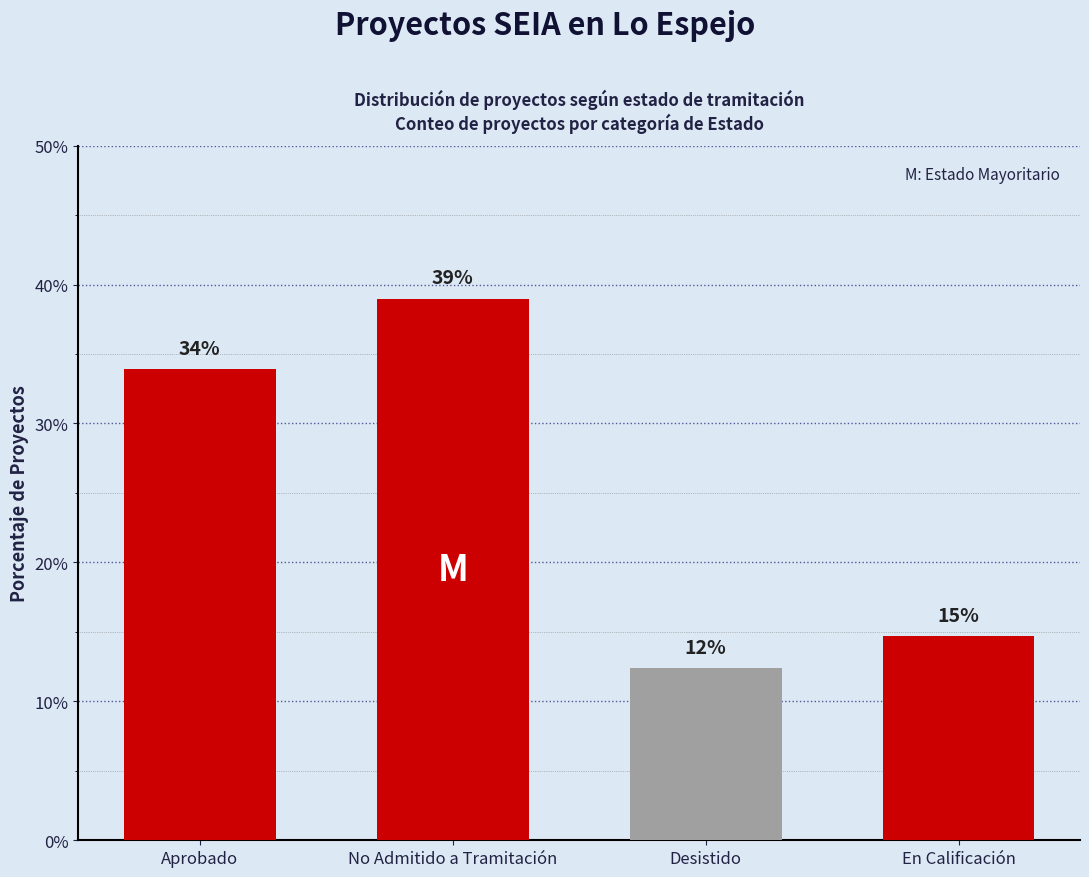

List the labels in order of value, smallest first.

Desistido, En Calificación, Aprobado, No Admitido a Tramitación